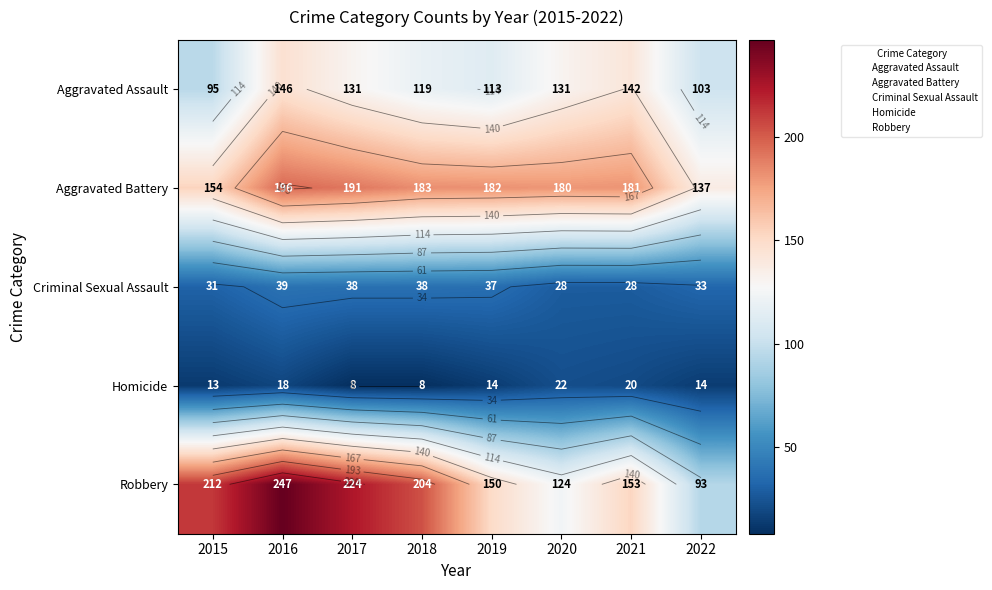

What is the difference between the maximum and minimum values in the Criminal Sexual Assault series?

11